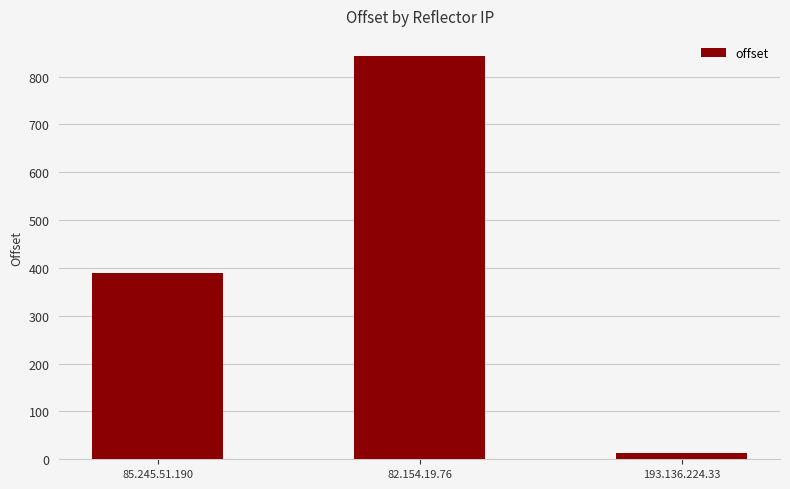

What value does the data have at 85.245.51.190?

390